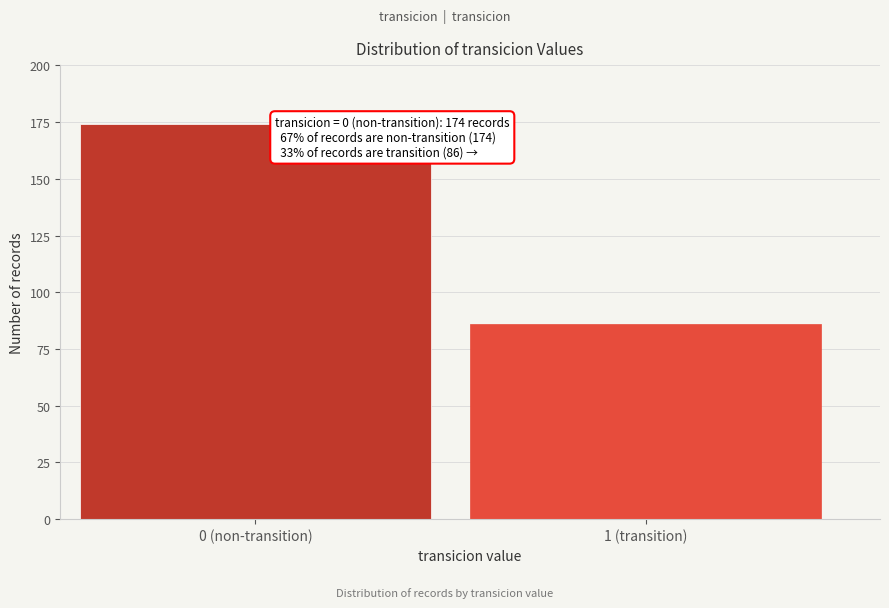

Reading right to left, transcribe all the data shown in this chart.

86	174